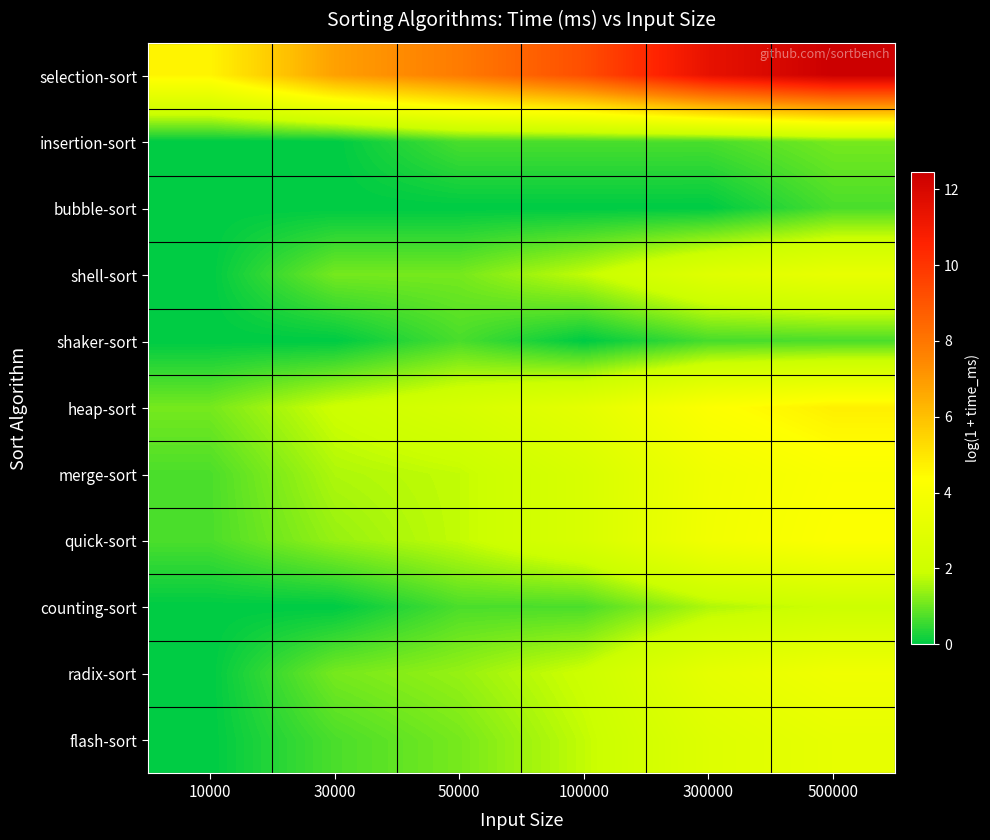

Reading left to right, transcribe all the data shown in this chart.

selection-sort: 10000=4.6	30000=6.8	50000=7.8	100000=9.2	300000=11.4	500000=12.5
insertion-sort: 10000=0.0	30000=0.0	50000=0.7	100000=0.7	300000=0.7	500000=1.1
bubble-sort: 10000=0.0	30000=0.0	50000=0.0	100000=0.0	300000=0.0	500000=0.7
shell-sort: 10000=0.0	30000=1.1	50000=1.1	100000=1.8	300000=2.8	500000=3.3
shaker-sort: 10000=0.0	30000=0.0	50000=0.7	100000=0.0	300000=0.7	500000=0.7
heap-sort: 10000=1.1	30000=1.9	50000=2.4	100000=3.1	300000=4.3	500000=4.8
merge-sort: 10000=0.7	30000=1.6	50000=1.8	100000=2.5	300000=3.7	500000=4.2
quick-sort: 10000=0.7	30000=1.4	50000=1.8	100000=2.5	300000=3.7	500000=4.3
counting-sort: 10000=0.0	30000=0.0	50000=0.7	100000=0.7	300000=1.6	500000=1.9
radix-sort: 10000=0.0	30000=1.1	50000=1.4	100000=1.9	300000=3.1	500000=3.7
flash-sort: 10000=0.0	30000=0.7	50000=1.1	100000=1.8	300000=2.8	500000=3.2